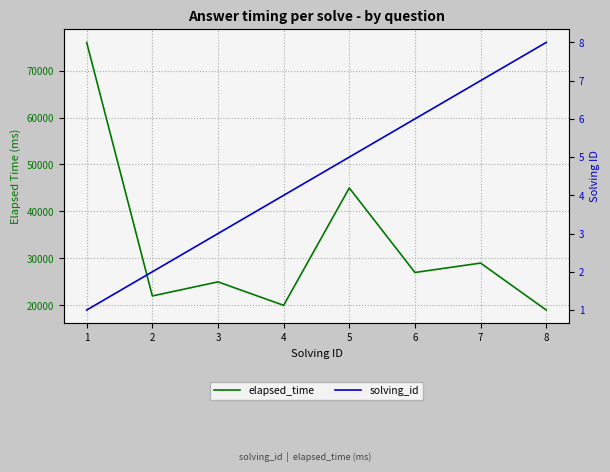

What is the maximum value for solving_id?

8